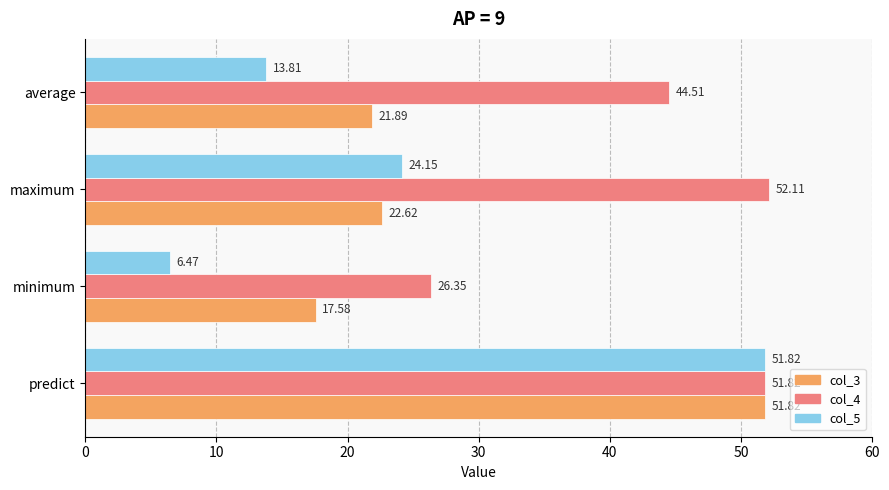

List the labels in order of col_4 value, largest first.

maximum, predict, average, minimum